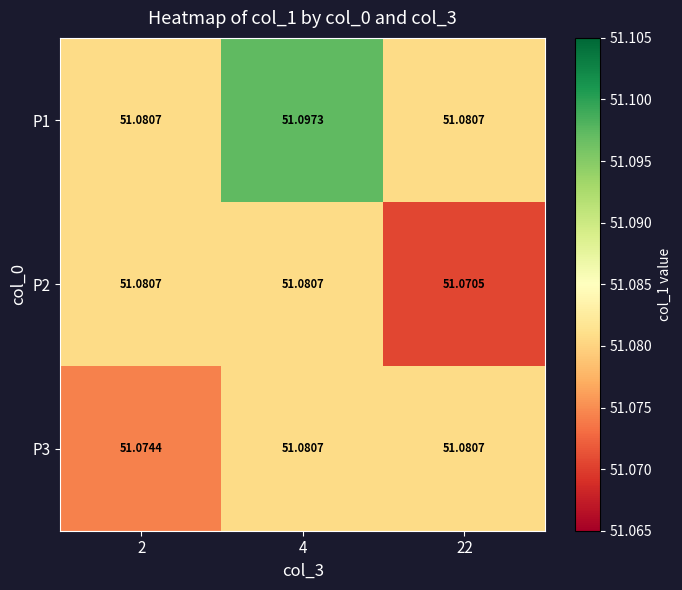

Is the value of P2 at 22 greater than the value of P1 at 4?

No